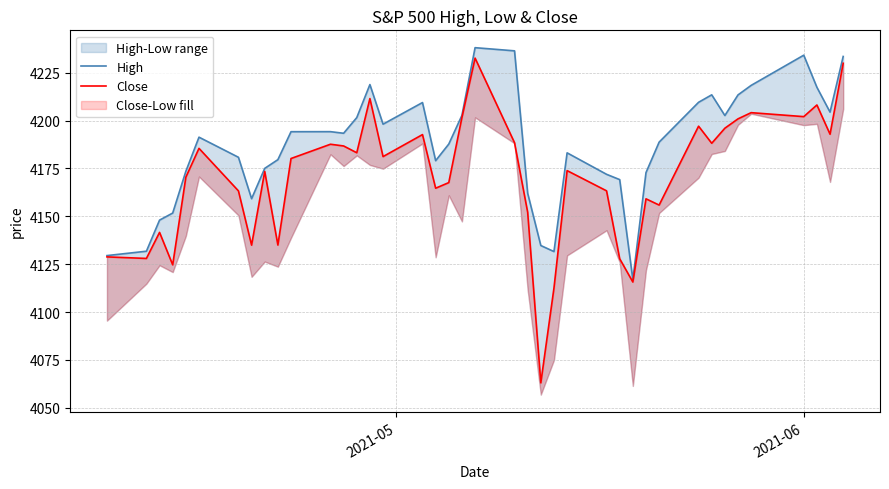

At how many categories does at least one series exceed 4229?

4